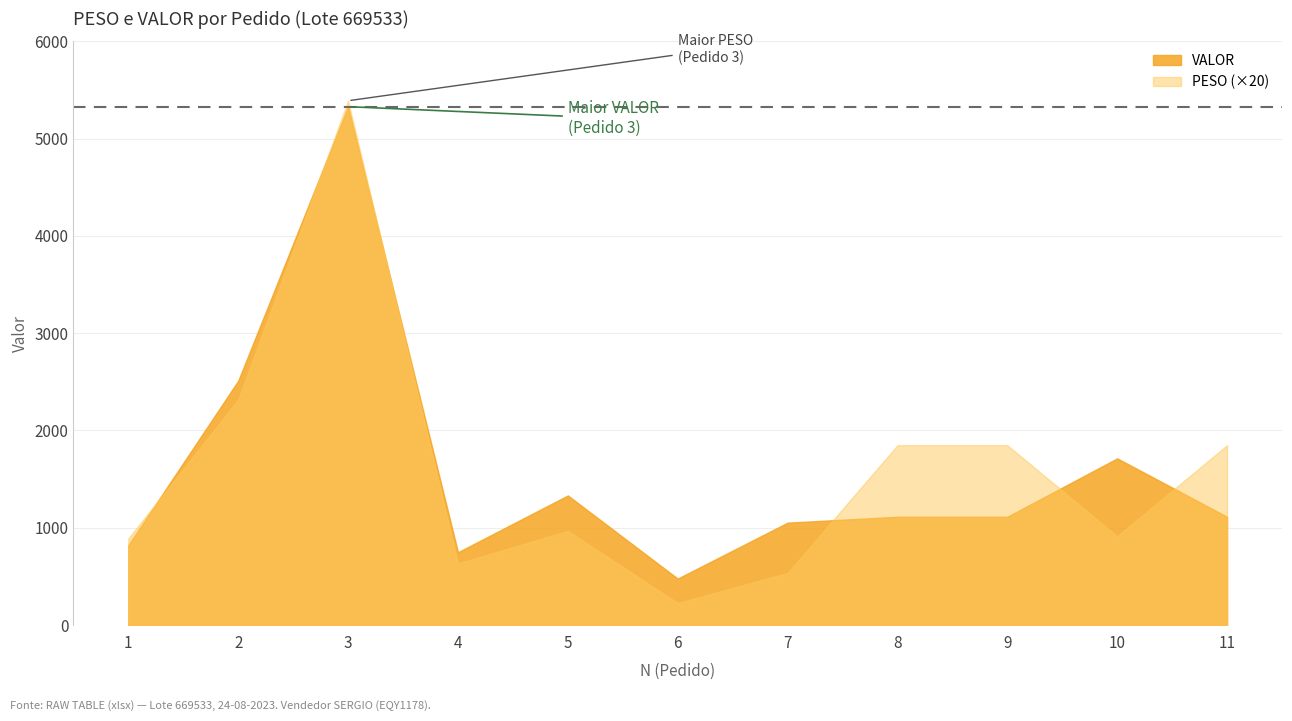

Rank the categories by PESO value from highest to lowest.

3, 2, 8, 9, 11, 5, 10, 1, 4, 7, 6